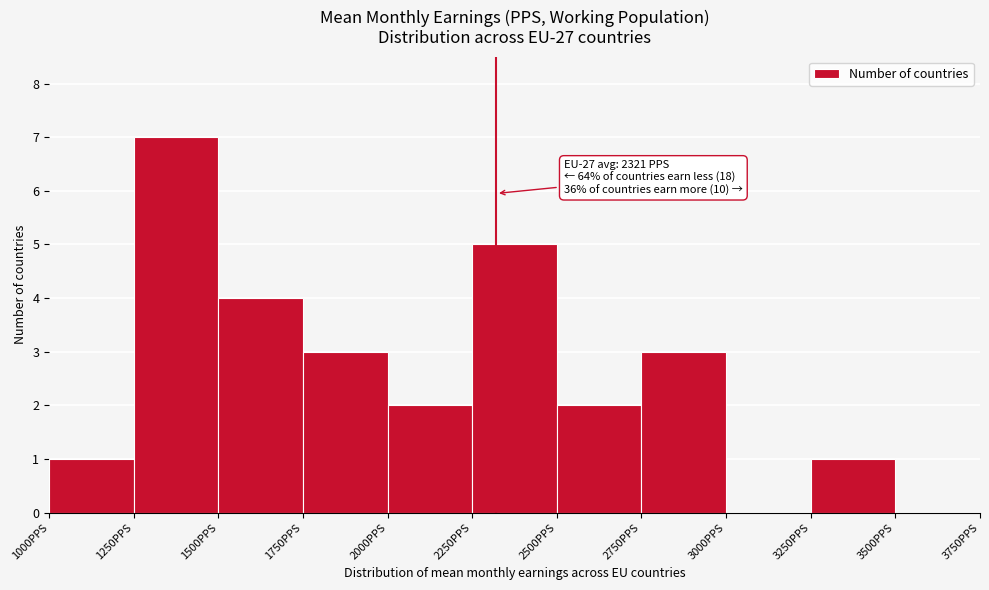

Over which range of the x-axis is the bar tallest?

1250 to 1500